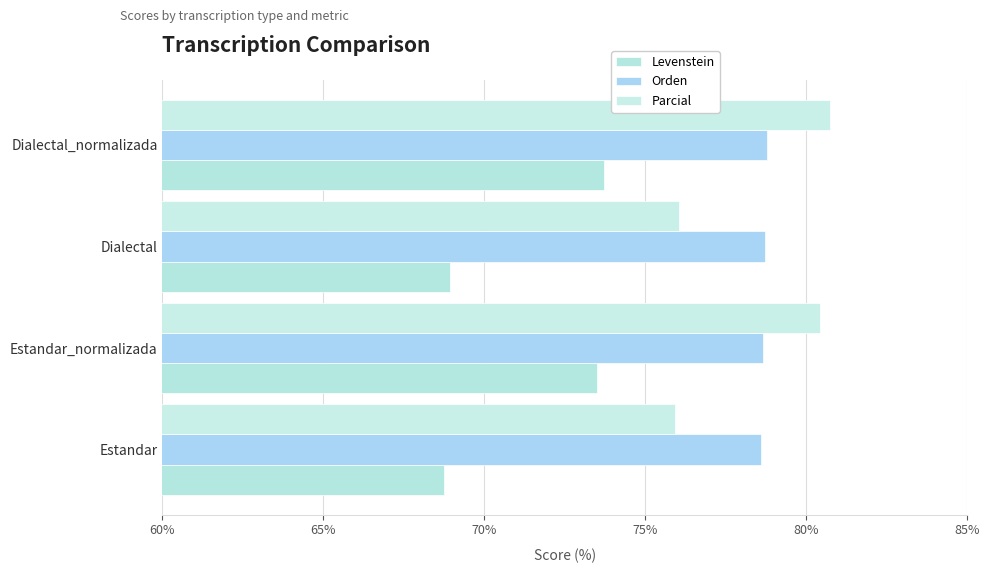

Count the number of categories in the chart.

4